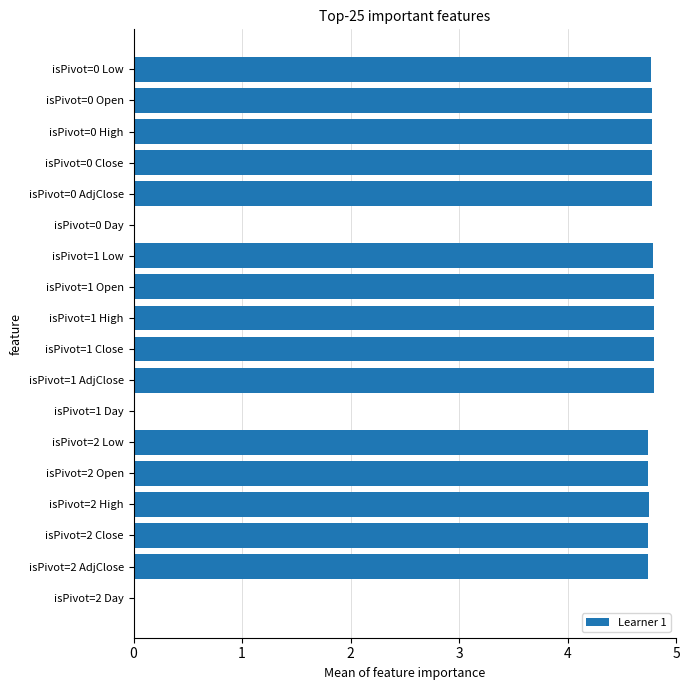

How many data points does each series have?

18